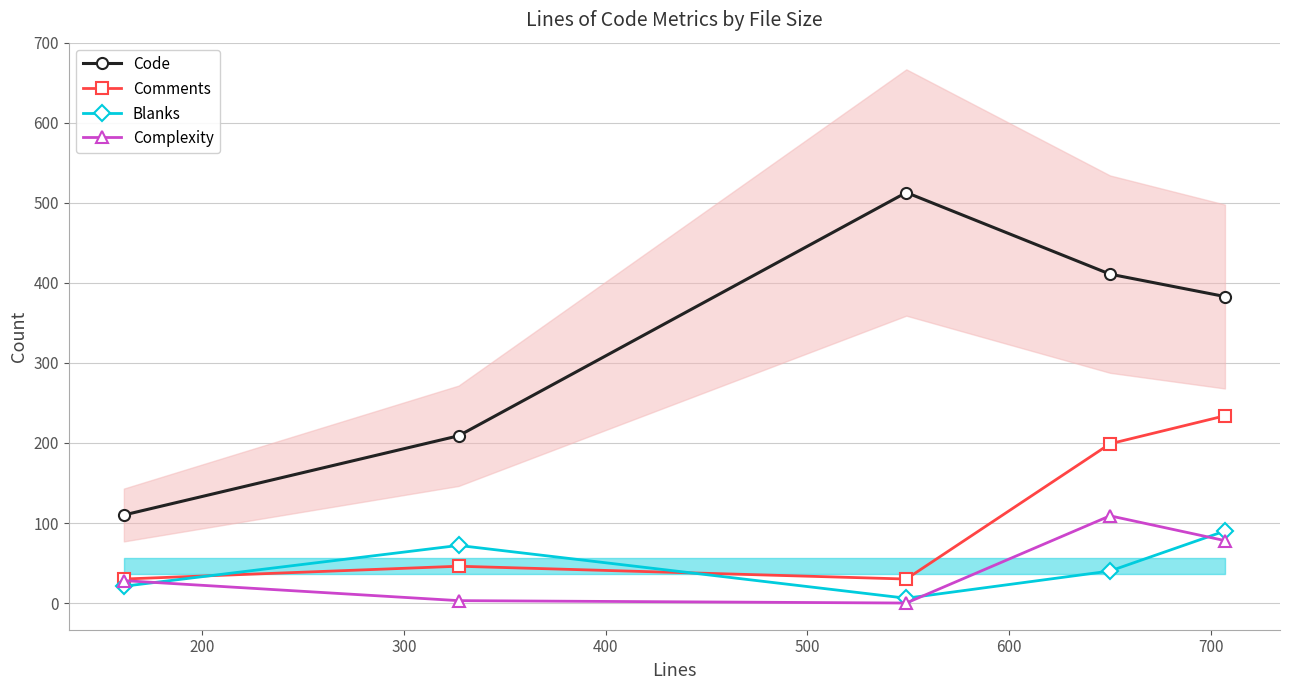

True or false: Complexity and Code intersect in this chart.

False